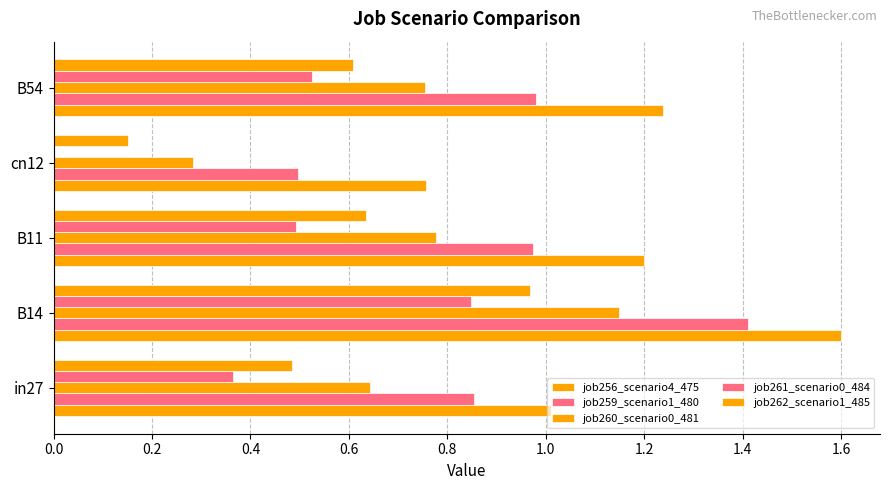

Count the number of categories in the chart.

5